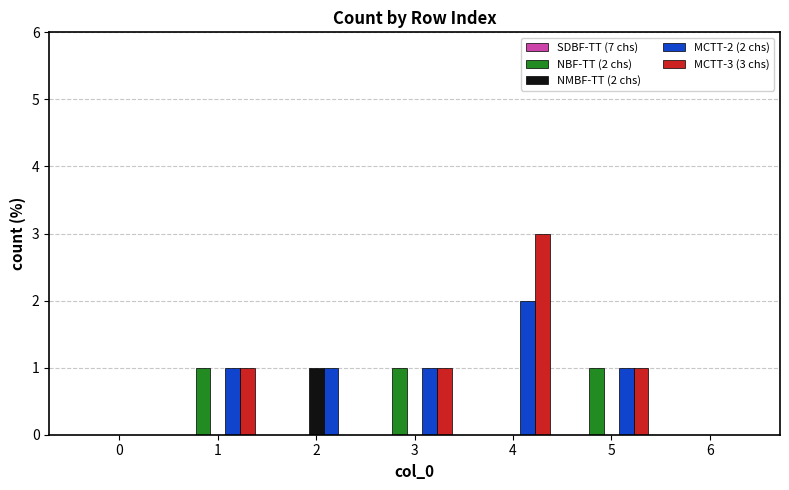

Is the value of NBF-TT (2 chs) at 1 greater than the value of NMBF-TT (2 chs) at 1?

Yes